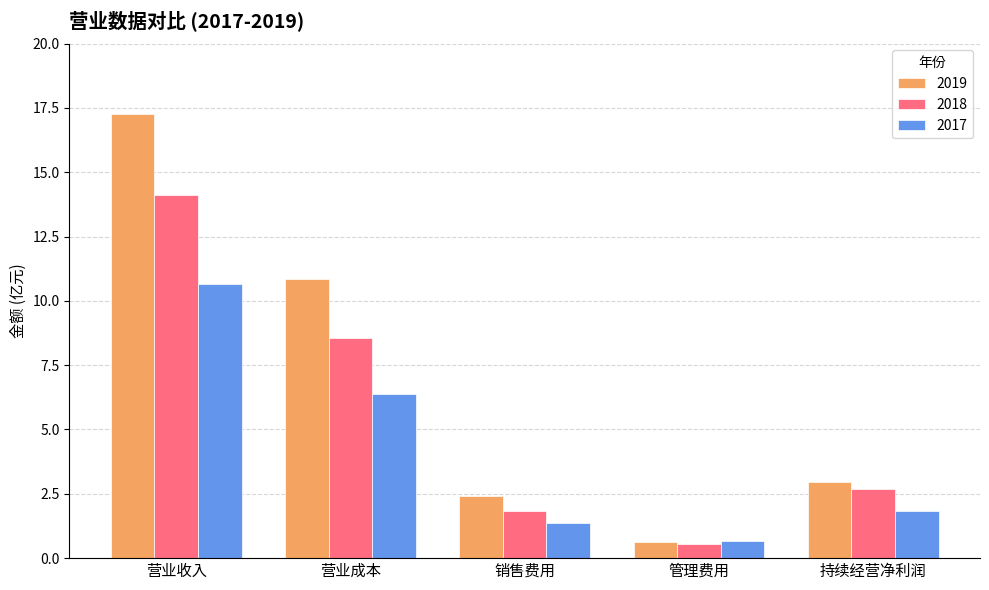

How many bars are there in total?

15